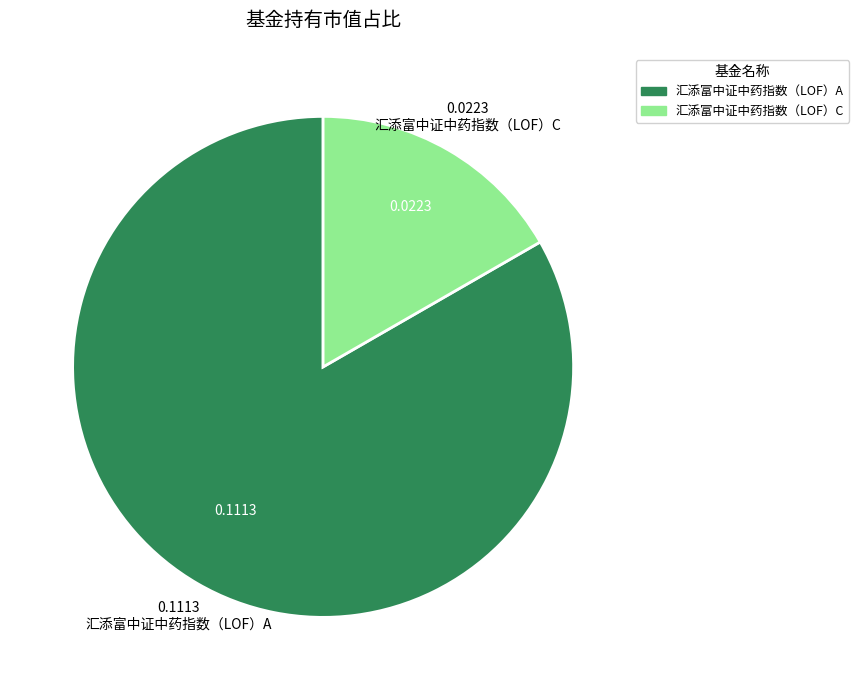

Is the sum of 汇添富中证中药指数（LOF）C and 汇添富中证中药指数（LOF）A greater than half?

Yes